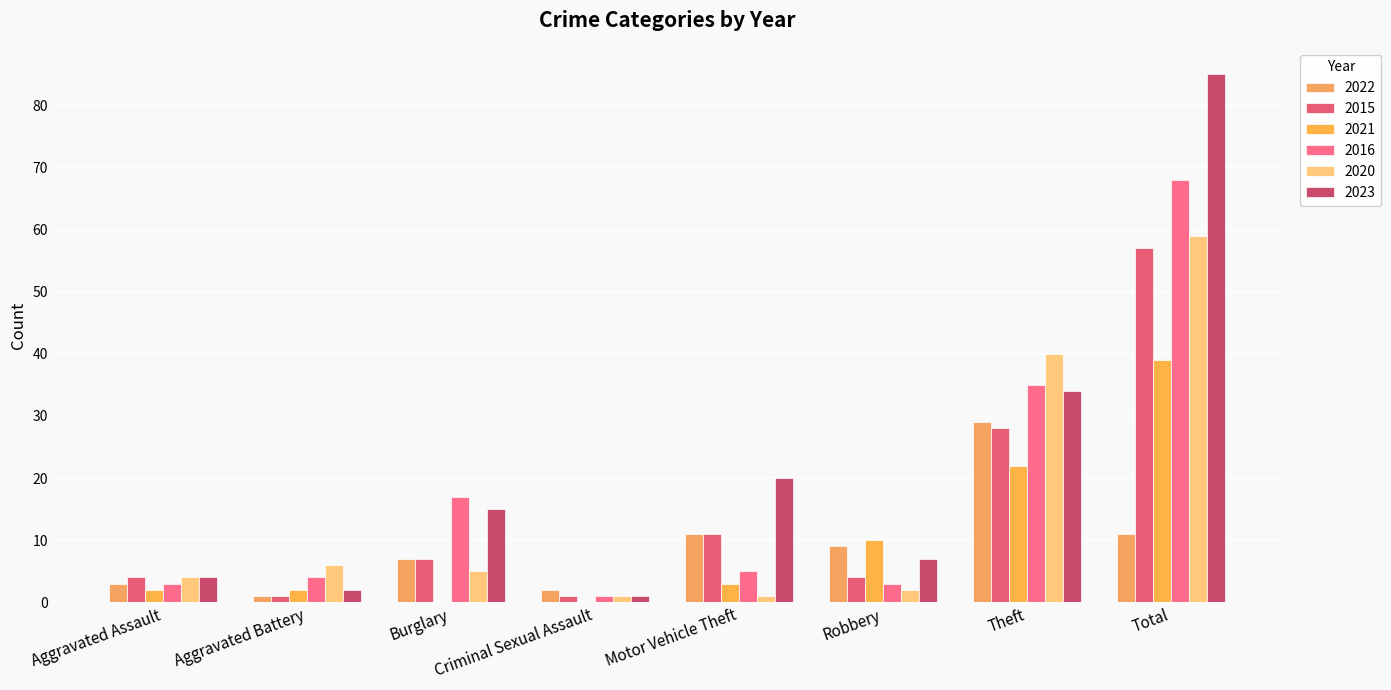

What are all the series names shown in the legend?

2022, 2015, 2021, 2016, 2020, 2023